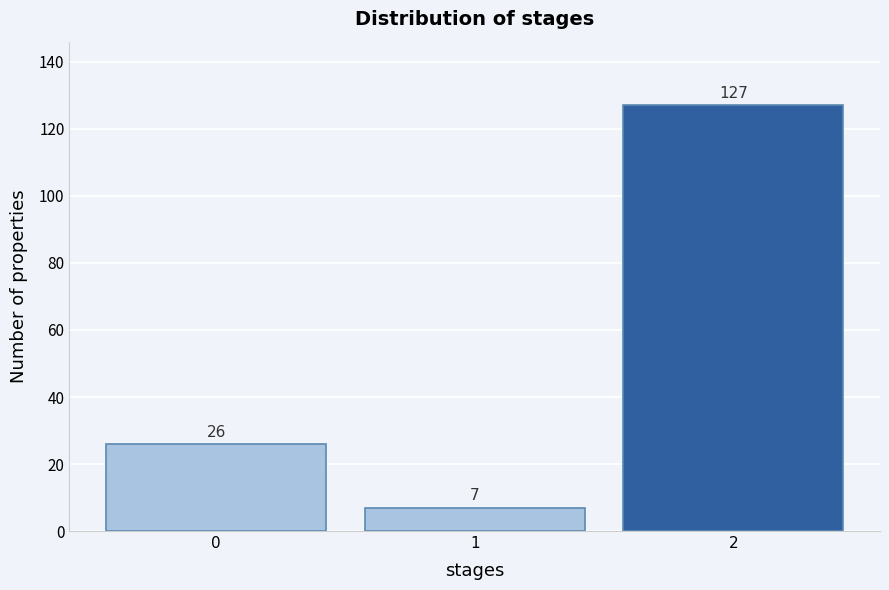

Reading left to right, list all the values displayed in this chart.

0=26	1=7	2=127